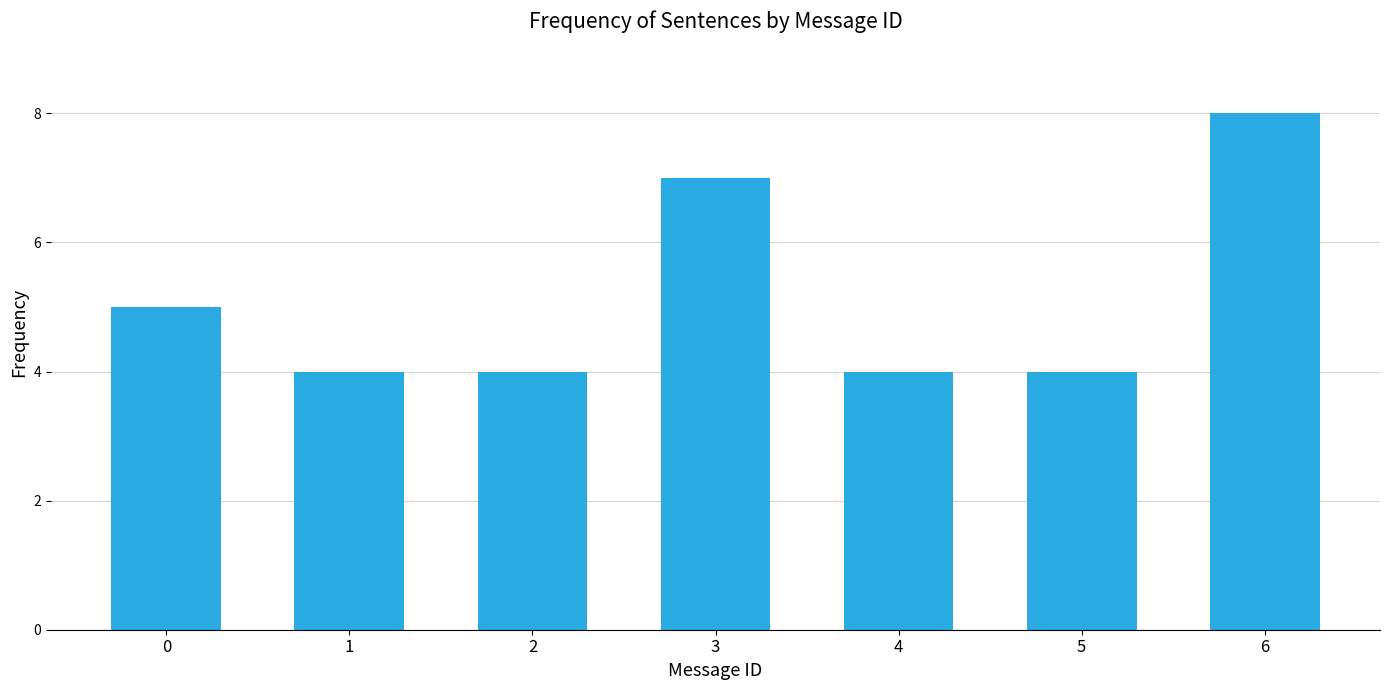

What is the change in value from 3 to 4?

-3